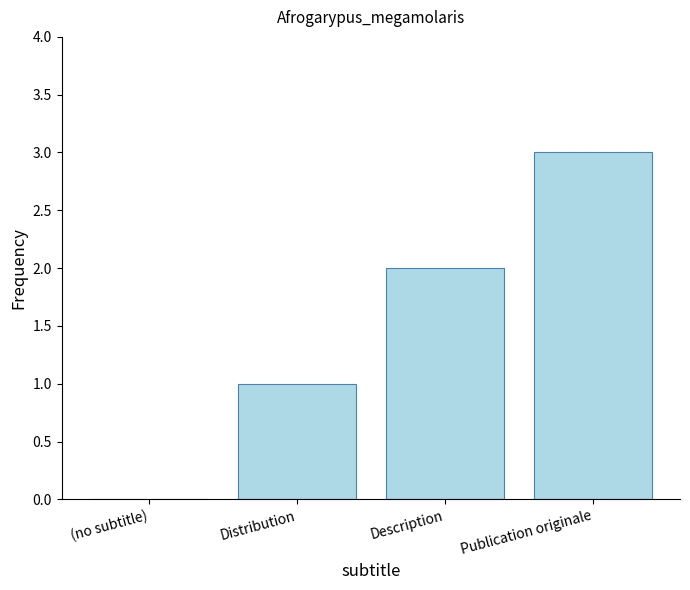

How many positive values are there?

3